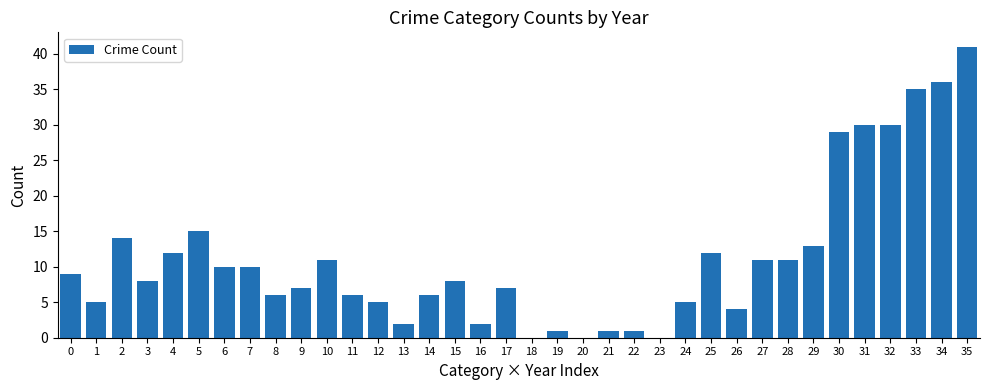

Between 21 and 23, which is larger?

21